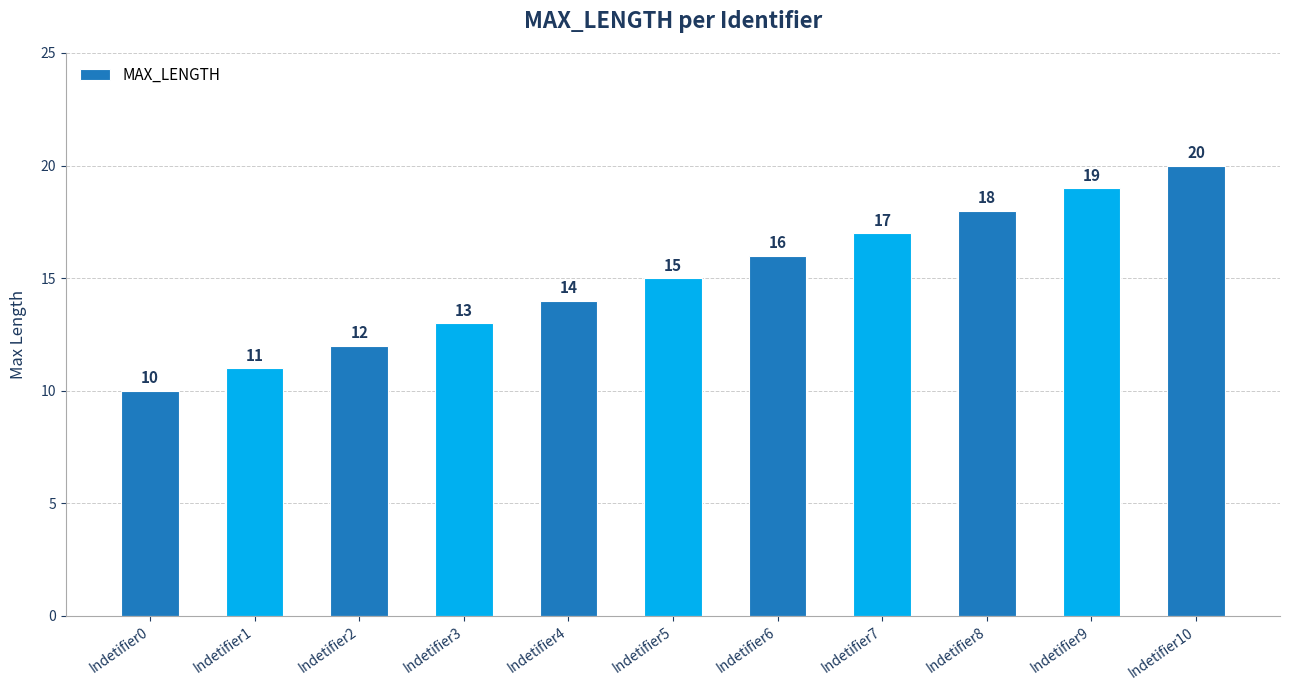

Reading left to right, what are all the values shown in this chart?

10	11	12	13	14	15	16	17	18	19	20